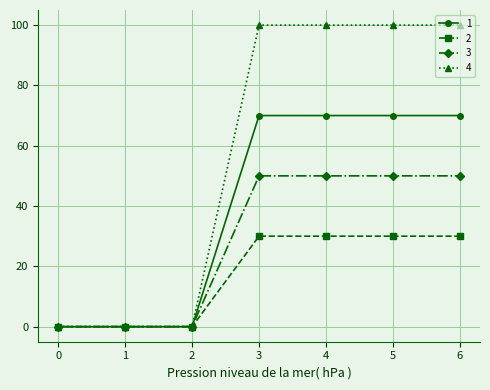

Between 1 and 4, which series saw the biggest shift?

4